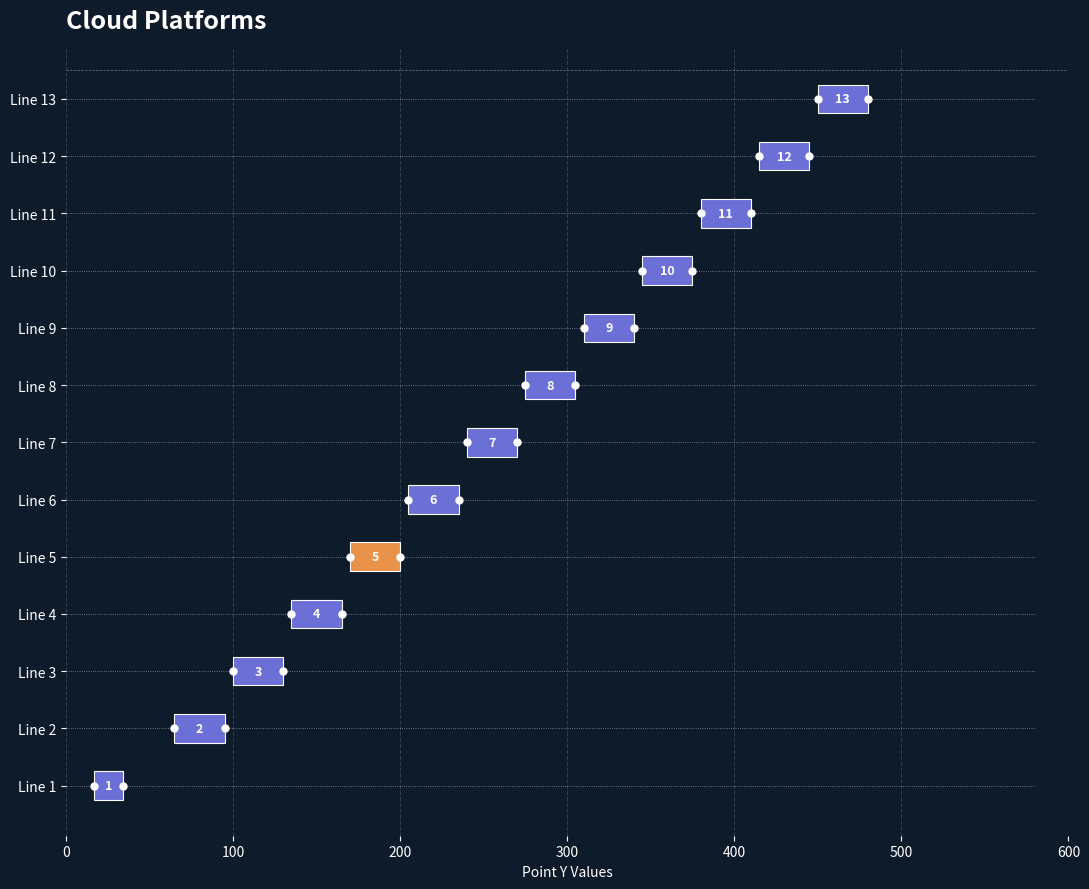

Rank the categories by value from lowest to highest.

Line 1, Line 2, Line 3, Line 4, Line 5, Line 6, Line 7, Line 8, Line 9, Line 10, Line 11, Line 12, Line 13